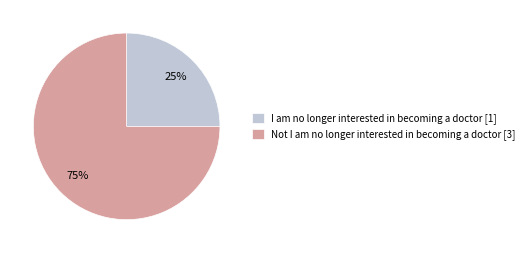

Does I am no longer interested in becoming a doctor represent more than half of the total?

No